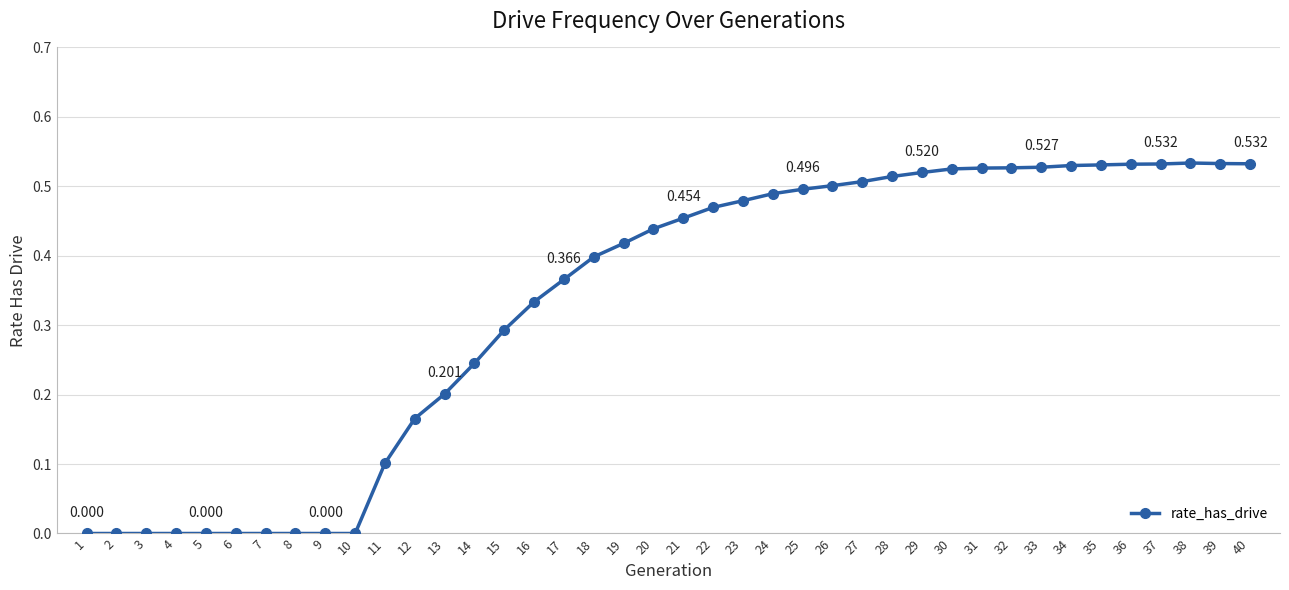

At which category does the data reach its first local peak?

38